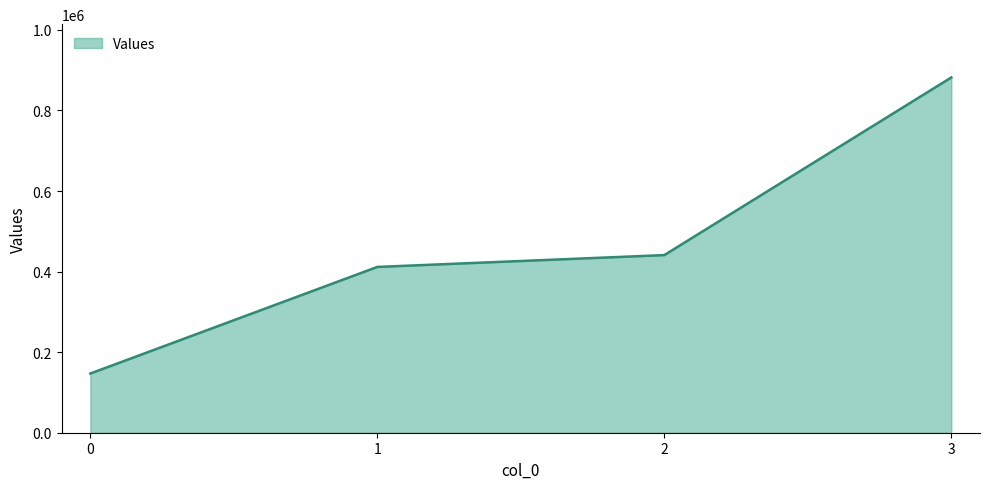

What is the average value?

470400